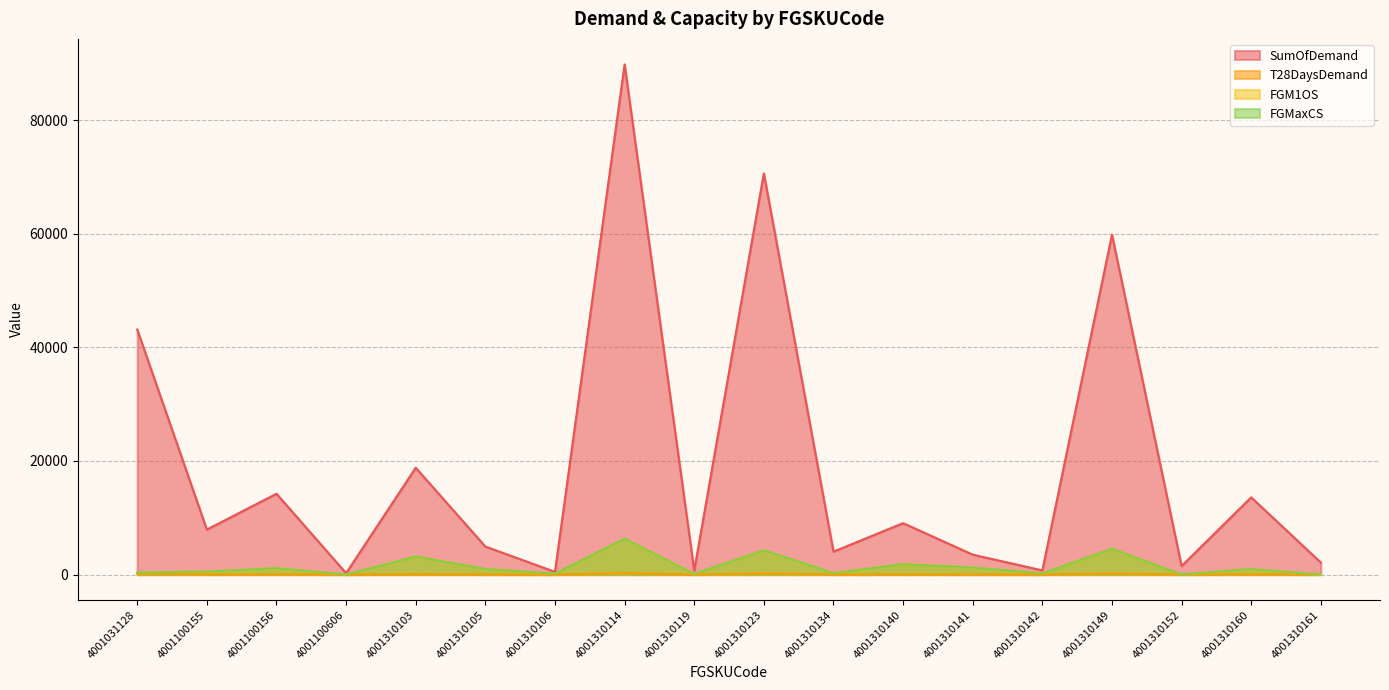

Which has a higher value, 4001310105 or 4001310106?

4001310105